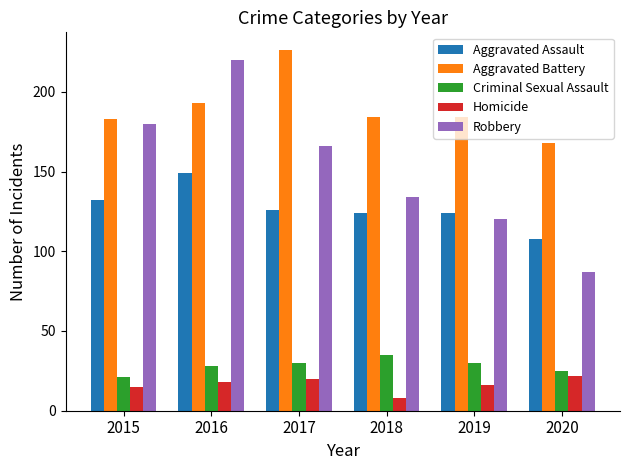

List the series in order of their peak value, highest first.

Aggravated Battery, Robbery, Aggravated Assault, Criminal Sexual Assault, Homicide